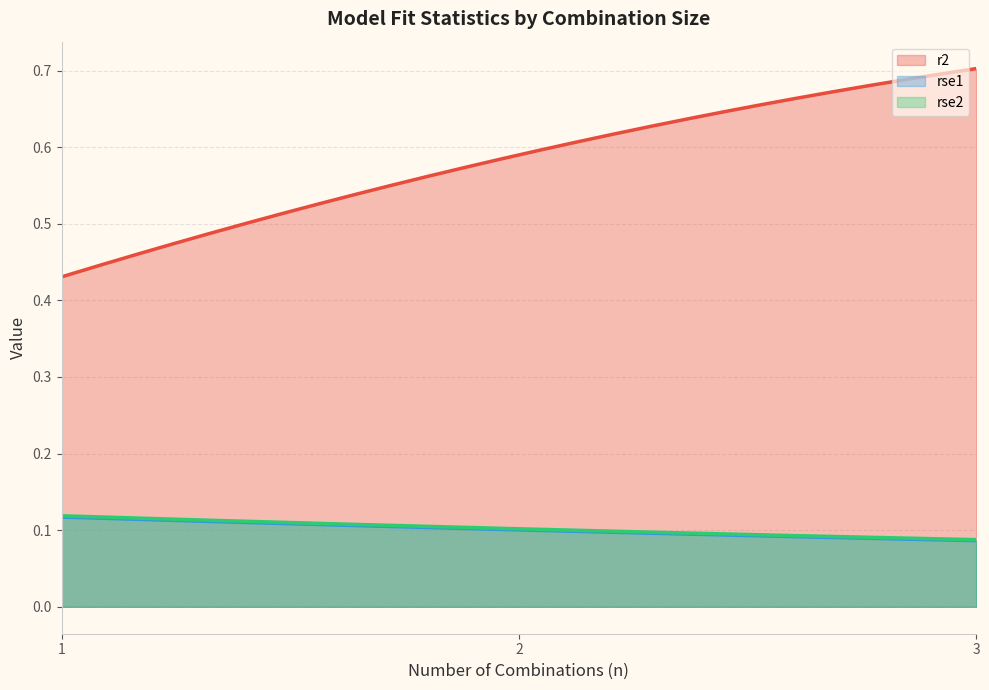

Does the chart display data point markers on the line(s)?

No